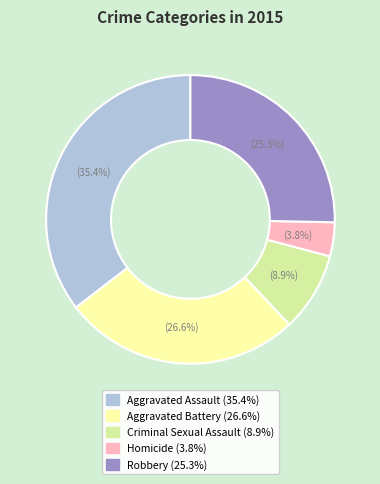

Does Aggravated Battery represent more than half of the total?

No